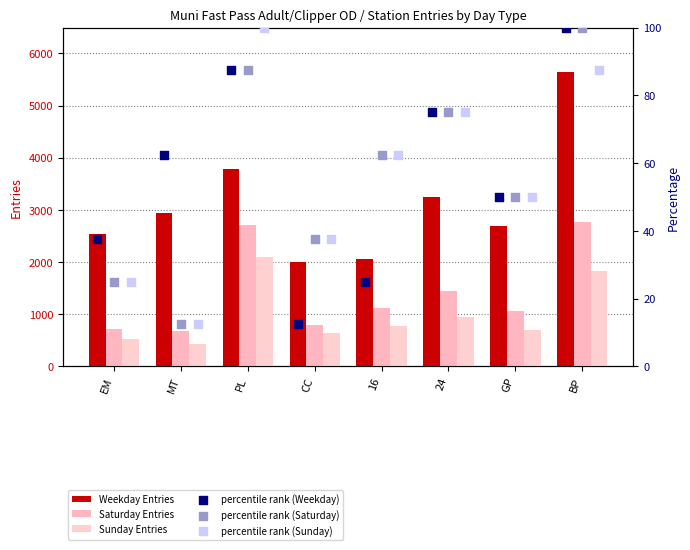

Which series has the widest spread of Y values?

Weekday Entries